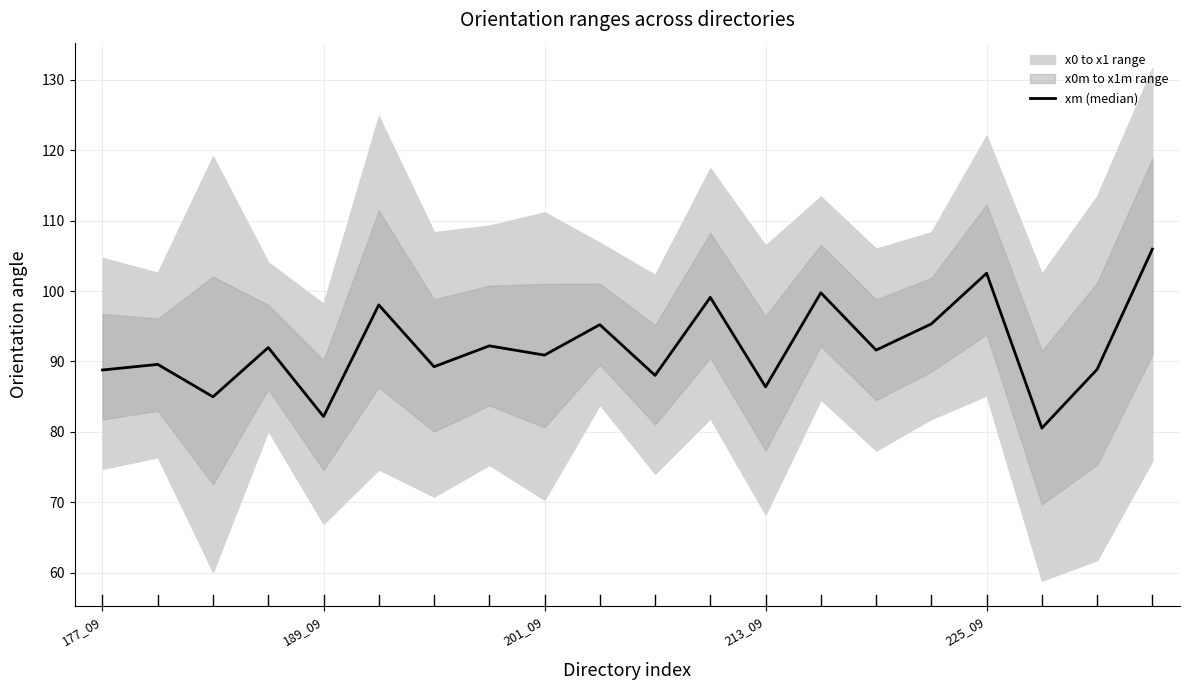

How many interior local valleys (lower than both neighbors) does the data have?

8